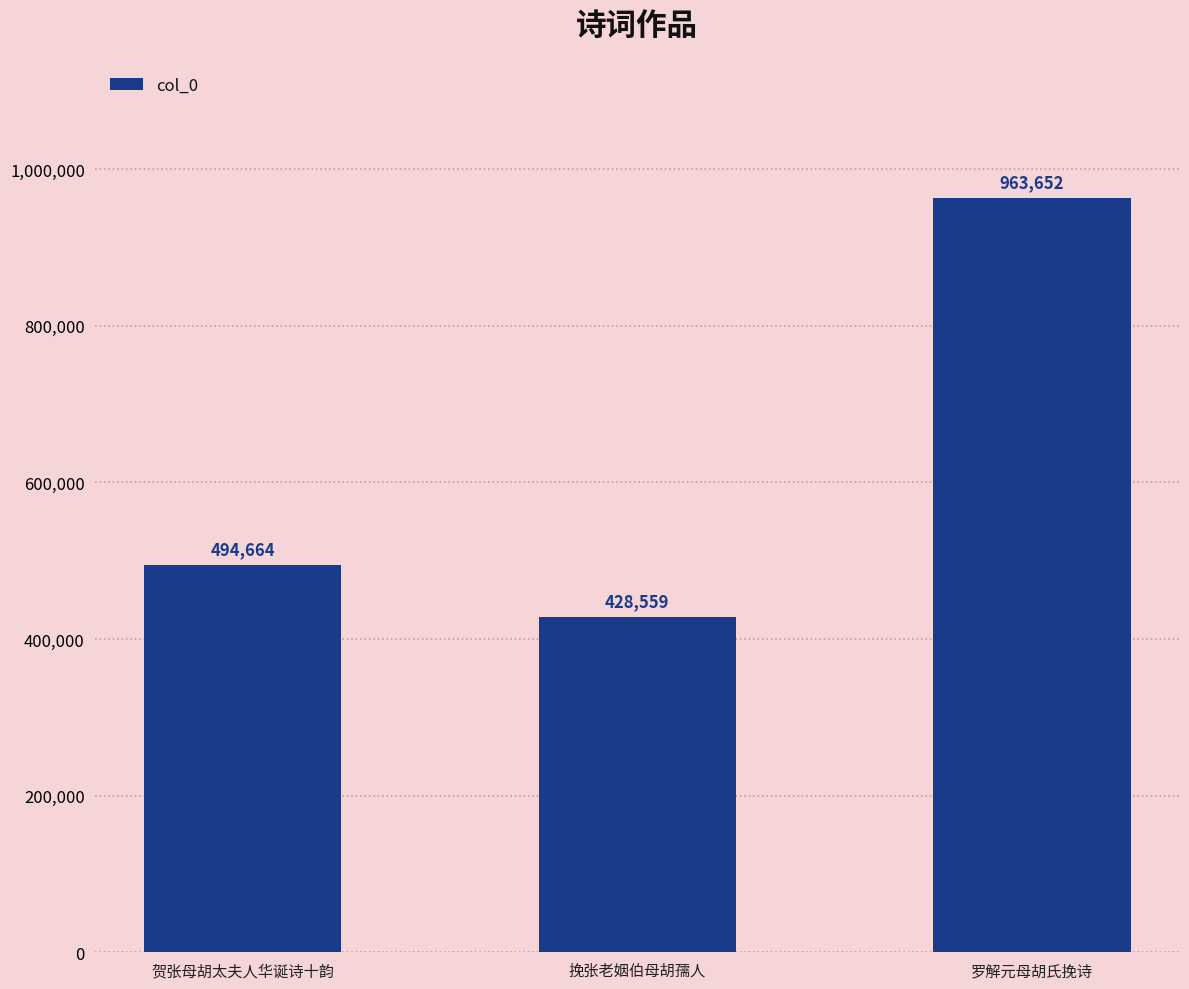

What is the label of the 3rd bar from the left?

罗解元母胡氏挽诗